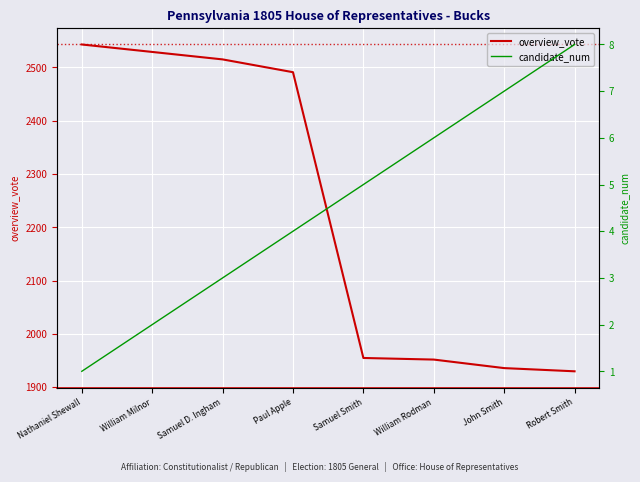

True or false: overview_vote and candidate_num intersect in this chart.

False